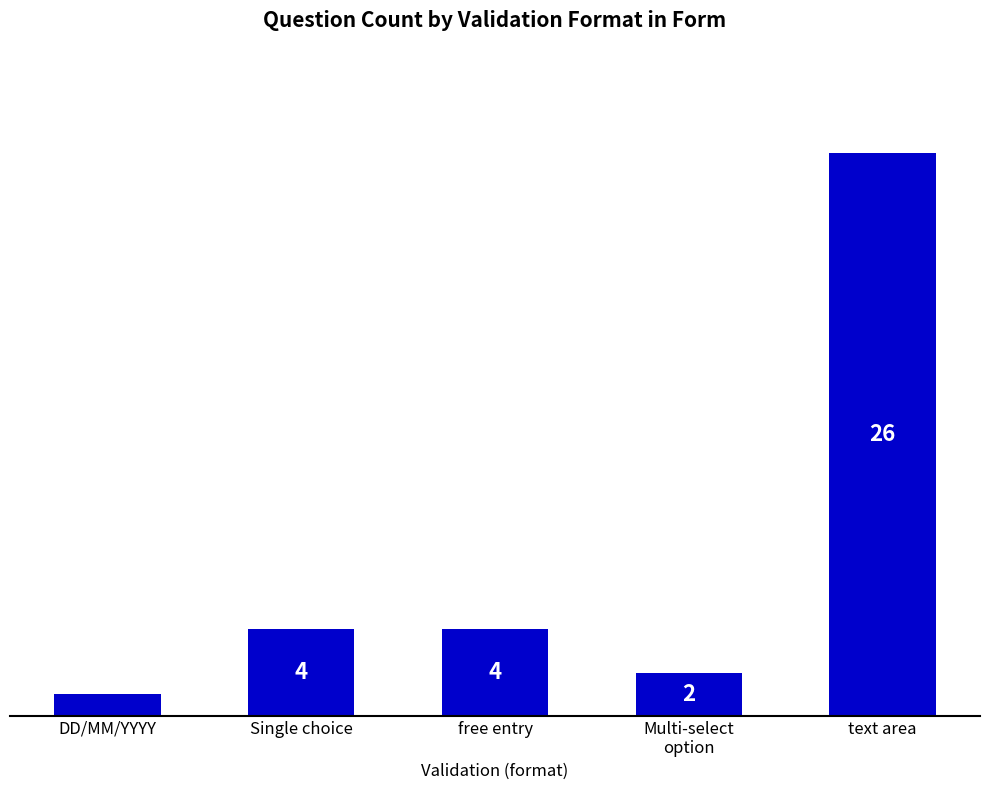

How many data points are less than 4?

2